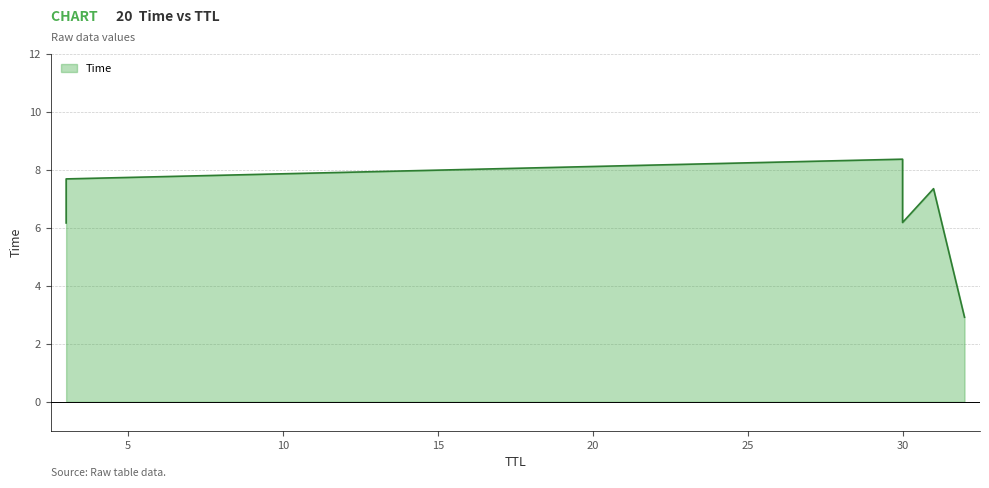

Rank the categories by value from lowest to highest.

32, 3, 30, 31, 3, 30